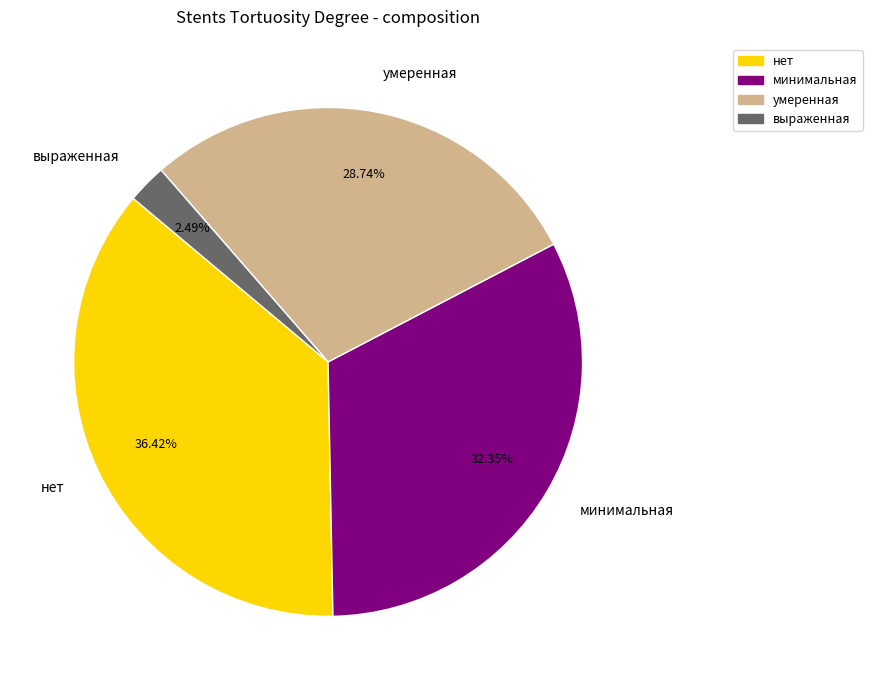

Is it true that умеренная is 29% of the pie?

True